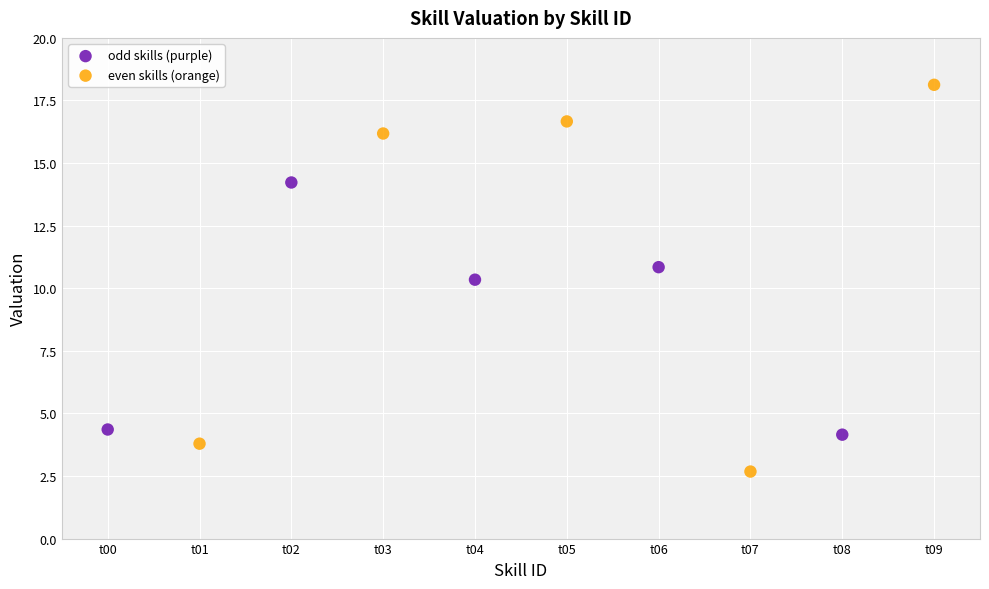

What are all the series names shown in the legend?

odd skills (purple), even skills (orange)